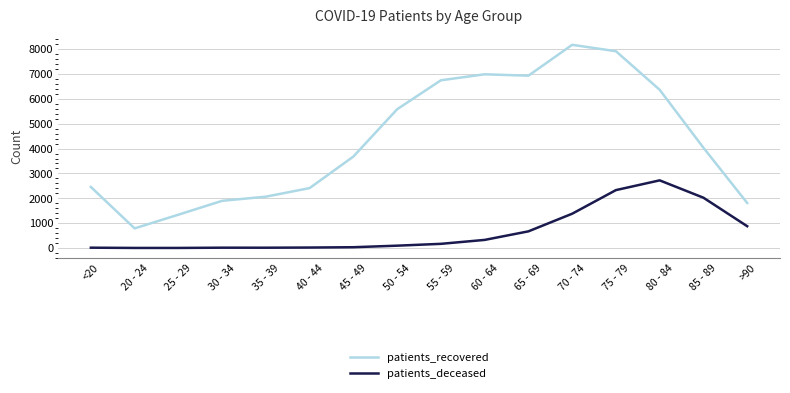

Which series has the largest range (max minus min)?

patients_recovered